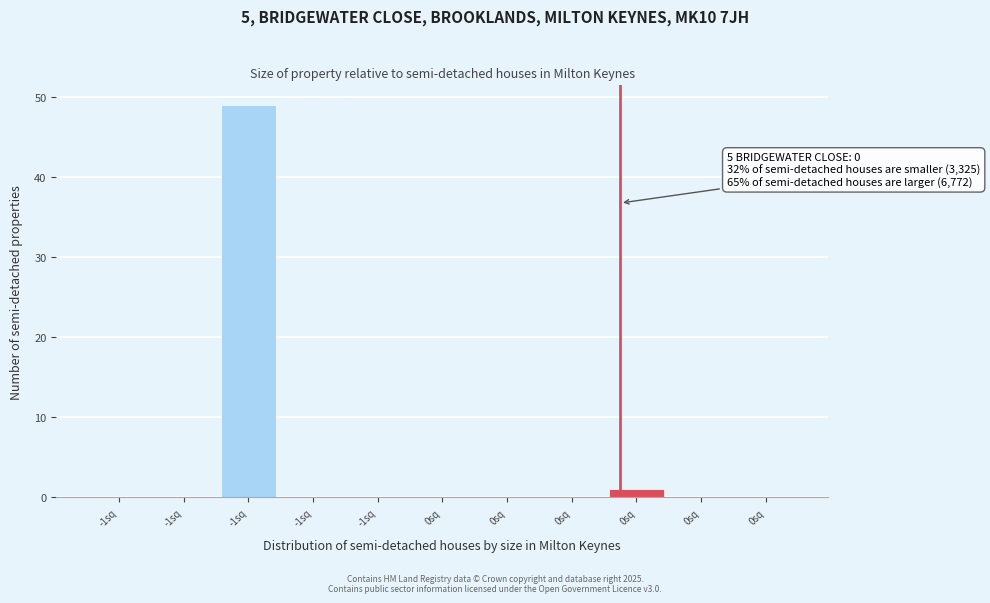

Are the bars horizontal?

No